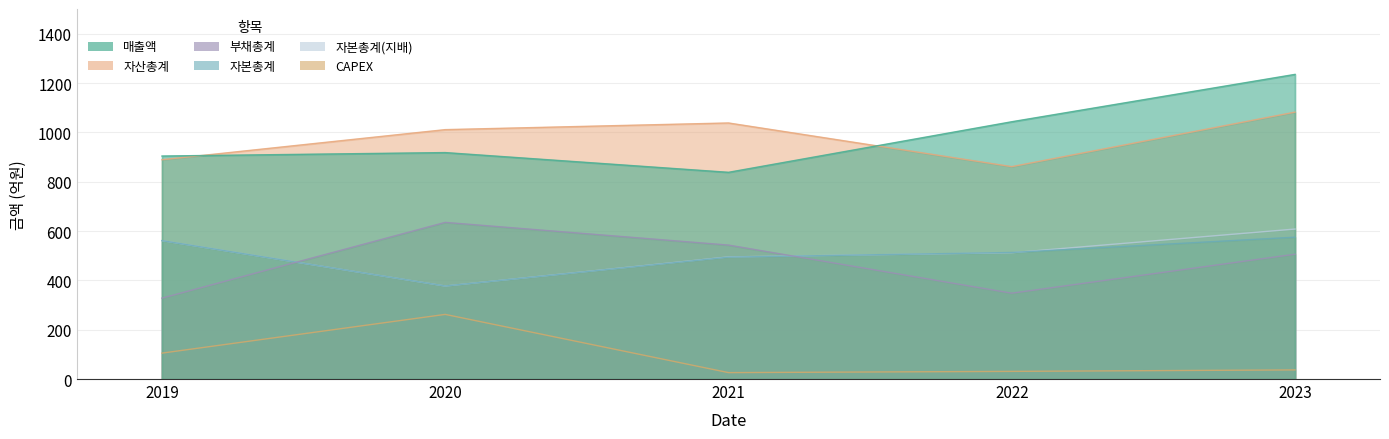

What are all the series names shown in the legend?

매출액, 자산총계, 부채총계, 자본총계, 자본총계(지배), CAPEX